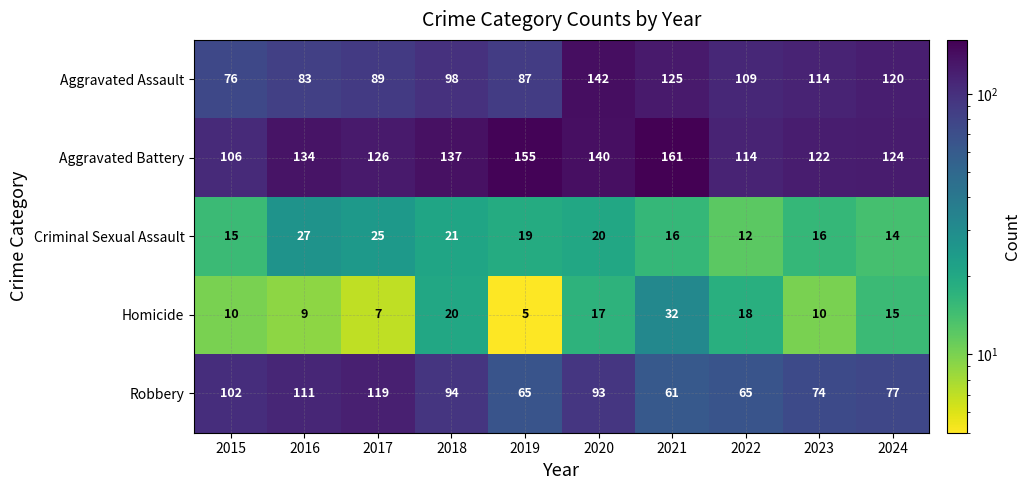

Count the number of categories in the chart.

10